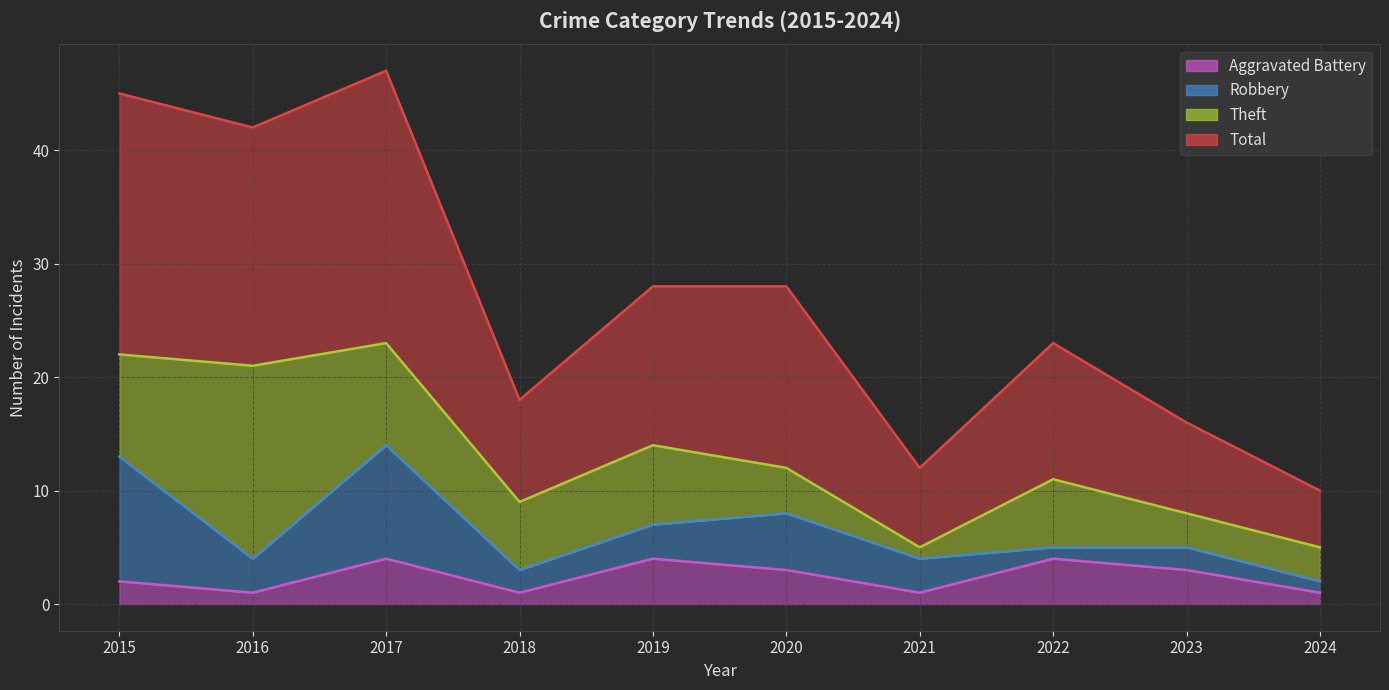

What is the approximate value of Total at 2017, to the nearest 10?

50